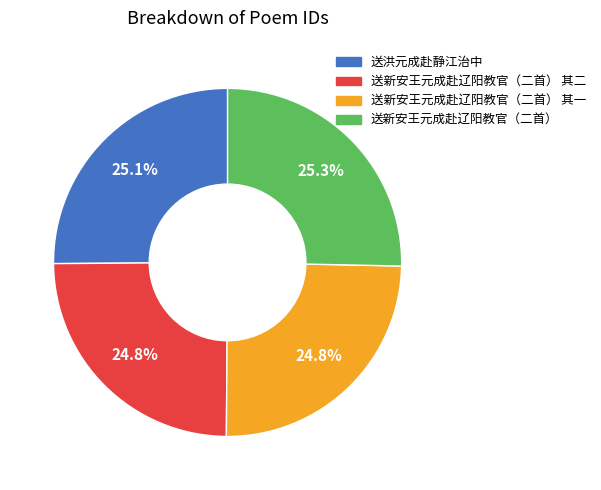

Is it true that 送洪元成赴静江治中 is 37% of the pie?

False